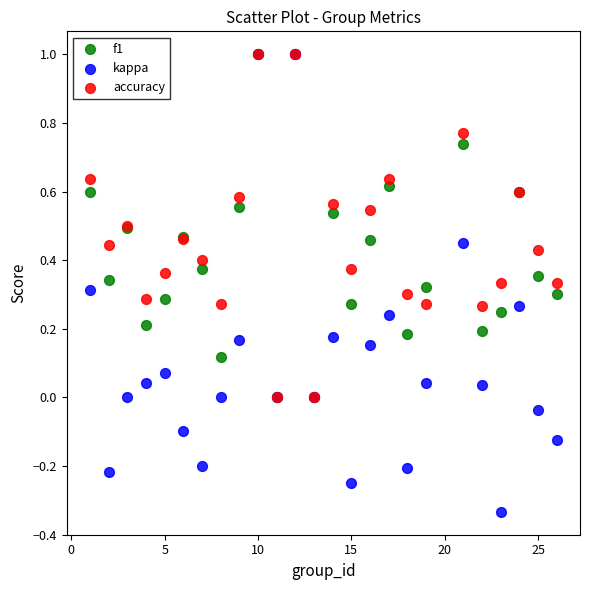

What are all the series names shown in the legend?

f1, kappa, accuracy